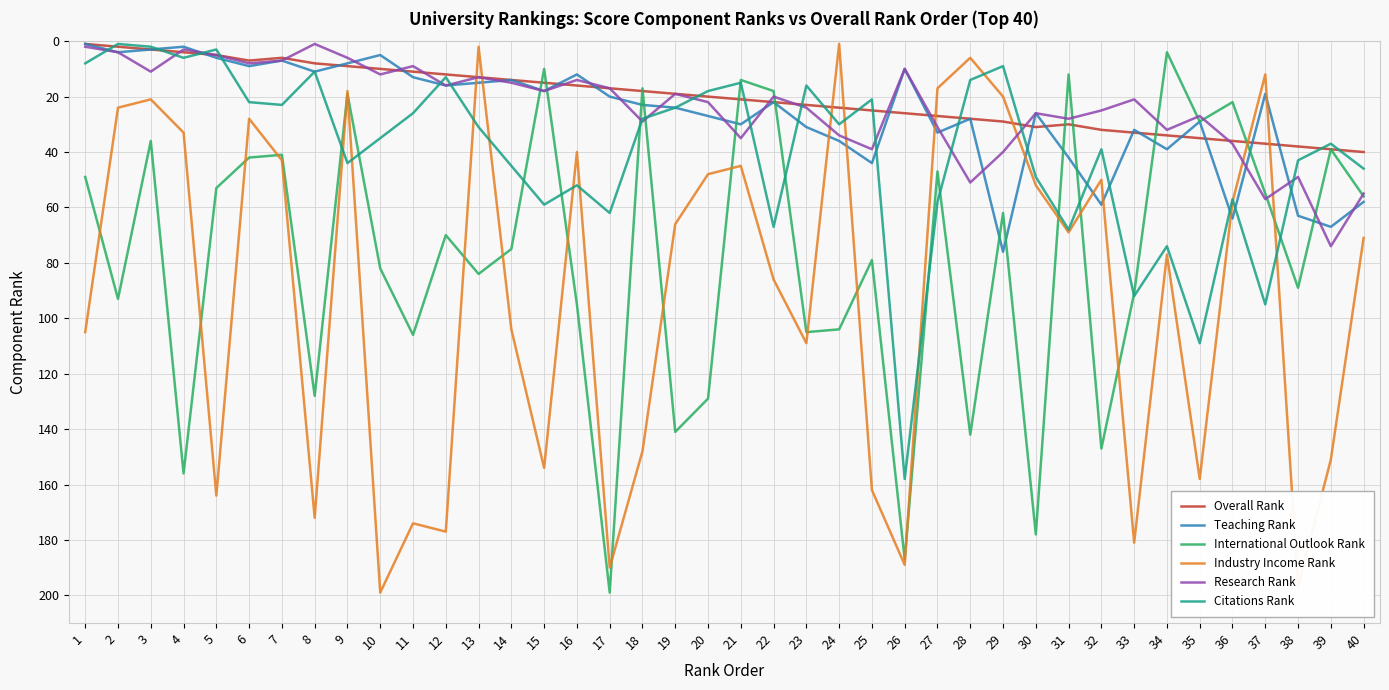

How many interior local valleys does the Citations Rank series have?

13